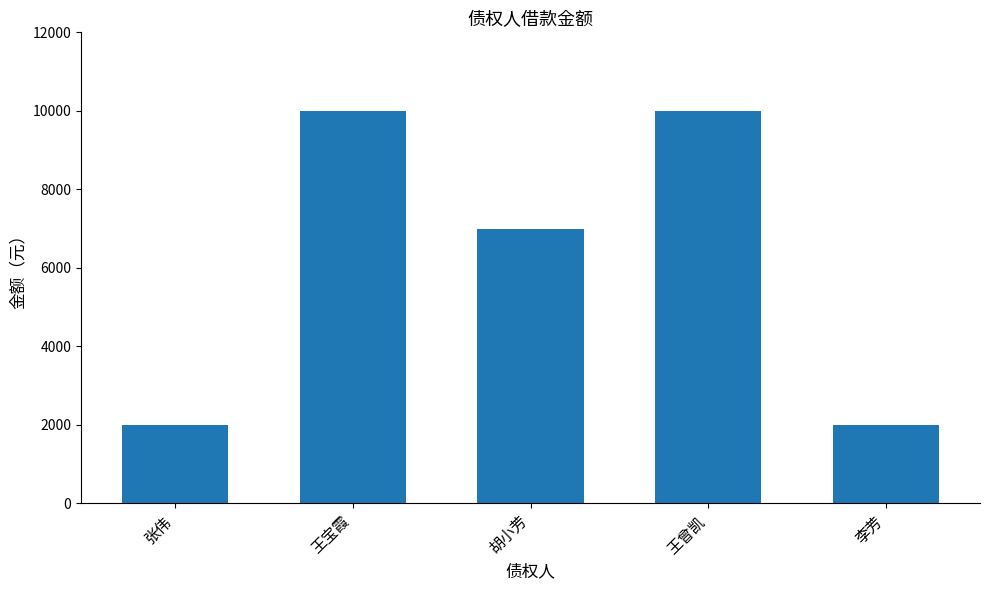

What is the change in value from 王宝霞 to 李芳?

-8000